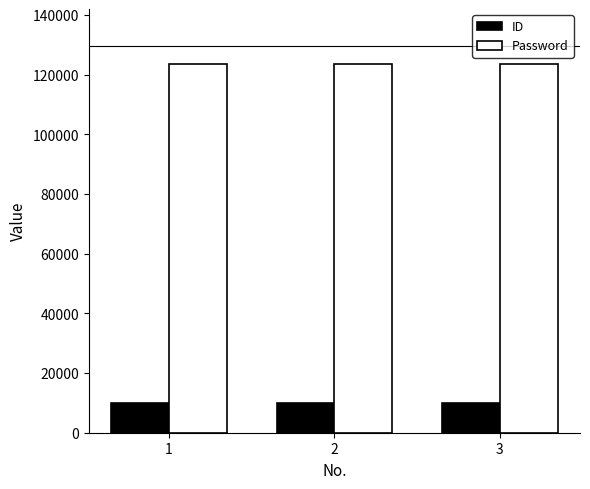

What is the approximate value of Password at 1?

123456